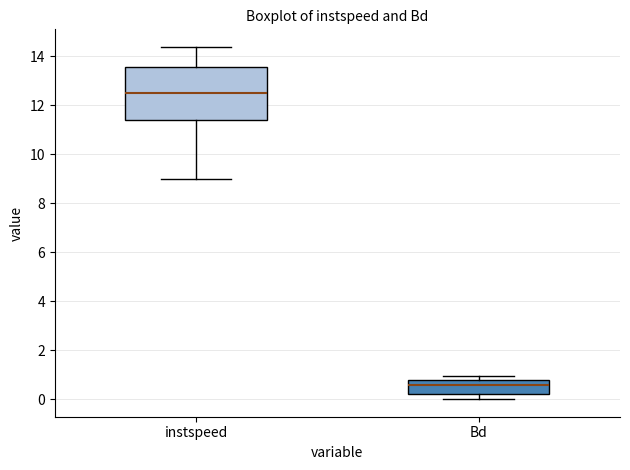

Reading left to right, transcribe this box plot: for each box, give where its median line is, the range the box spans, and where its two whiskers end, as read against the y-axis. The values are not printed on the chart, so give them approximately, as read against the axis.

instspeed: median 12.6, box 11.4 to 13.6, whiskers 9.0 to 14.4
Bd: median 0.6, box 0.2 to 0.8, whiskers 0.0 to 1.0